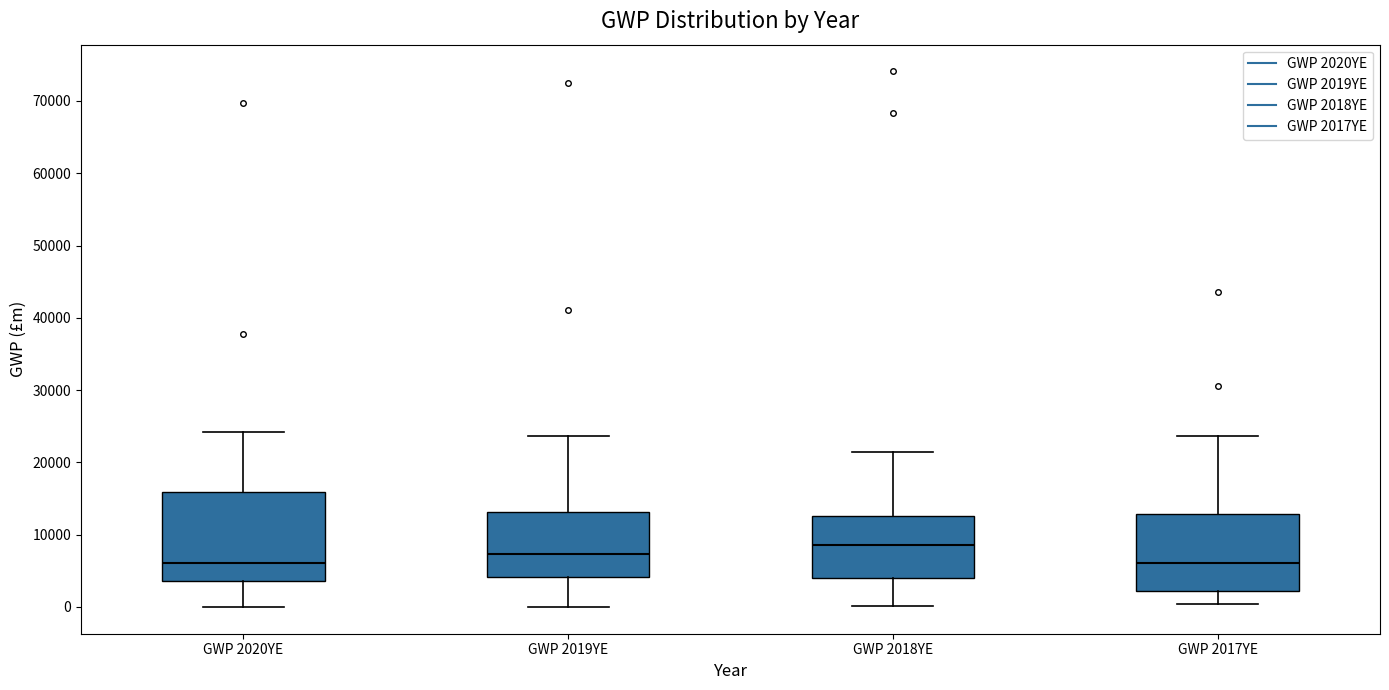

Comparing the boxes themselves (not the whiskers), which one is the tallest?

GWP 2020YE